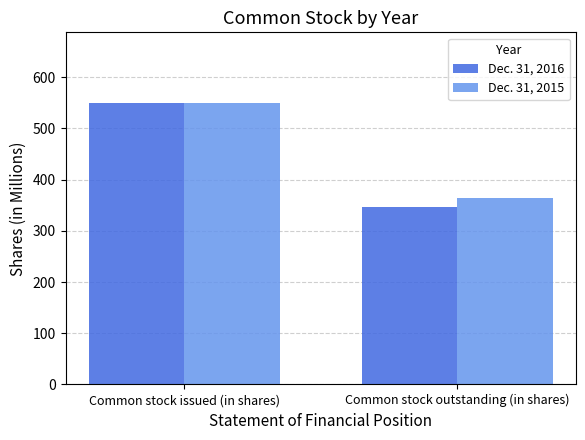

Which category has the lowest value in the Dec. 31, 2016 series?

Common stock outstanding (in shares)